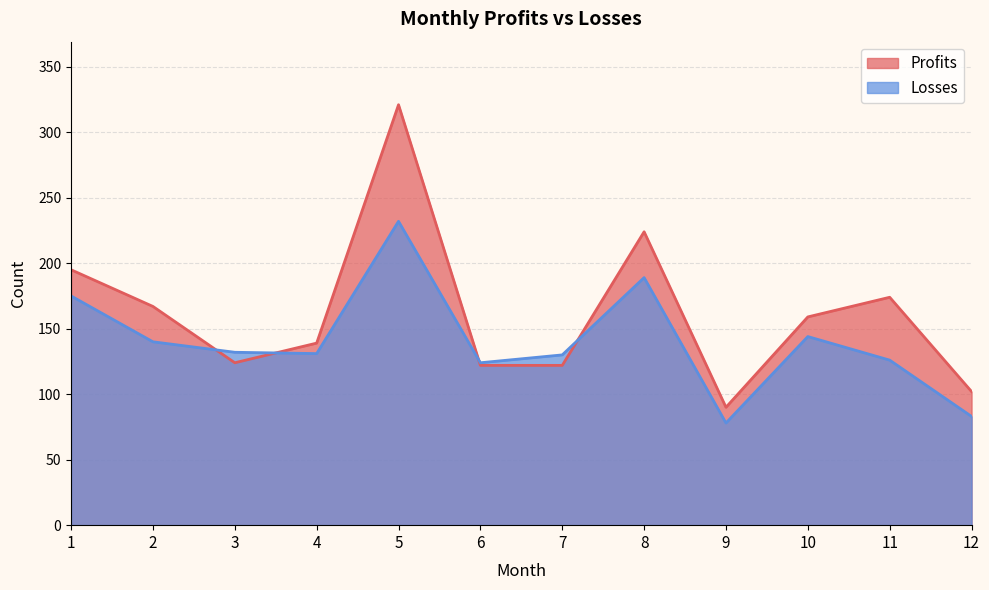

At which category does the chart reach its peak across all series?

5